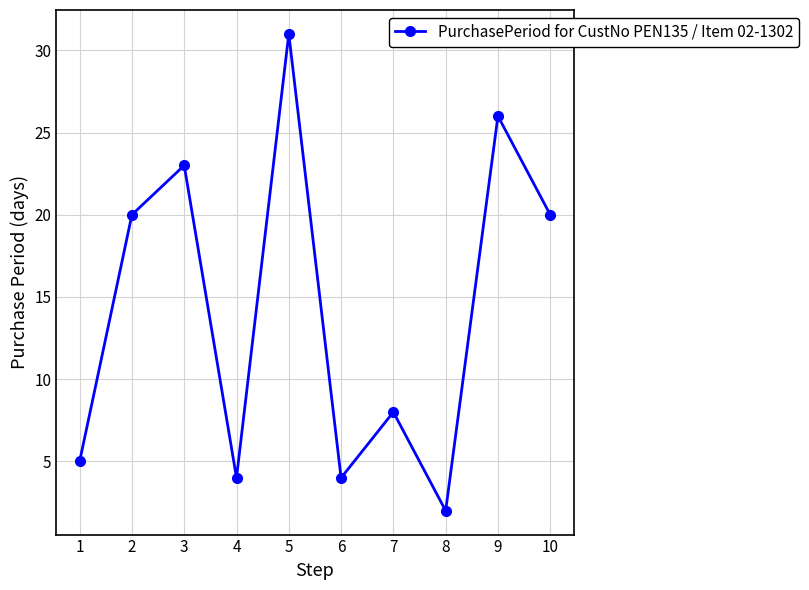

Reading left to right, list all the values displayed in this chart.

5	20	23	4	31	4	8	2	26	20